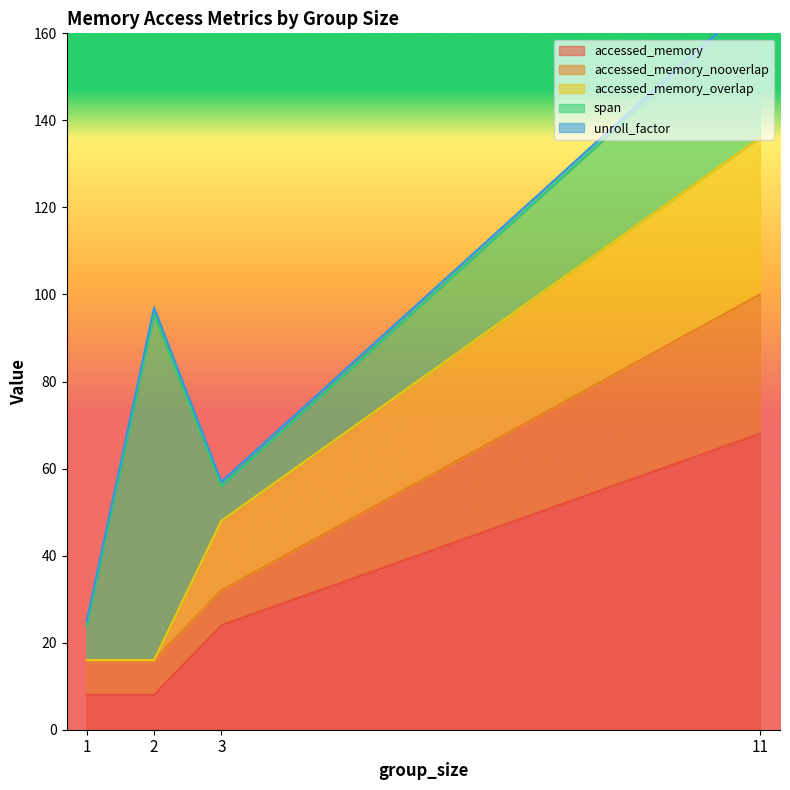

True or false: accessed_memory_nooverlap and span intersect in this chart.

False